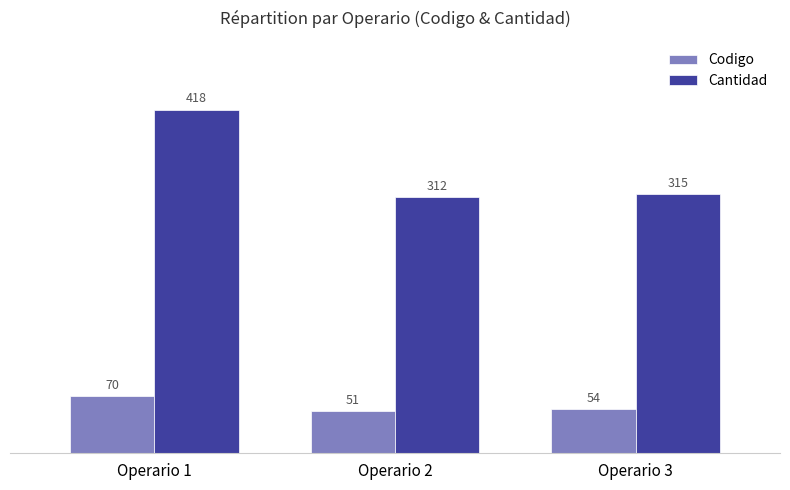

Is the value of Cantidad at Operario 3 greater than the value of Codigo at Operario 3?

Yes